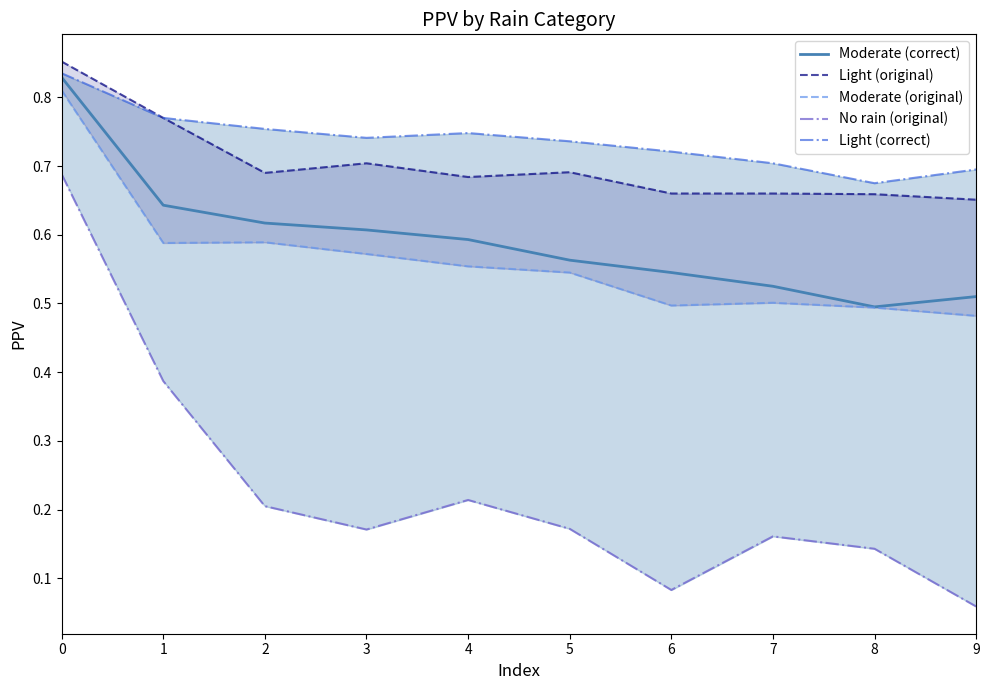

Which series has the largest total across all categories?

Light (correct)